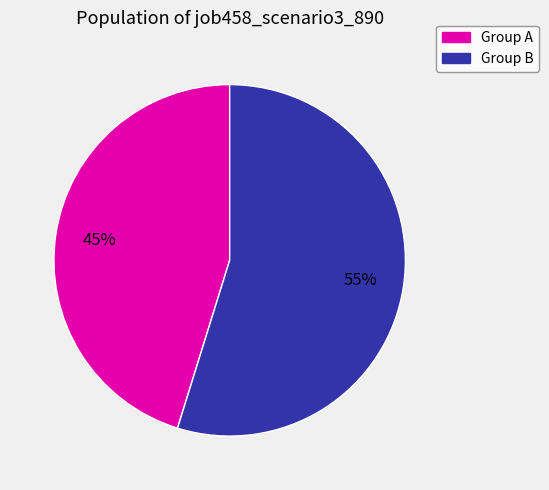

Does any single category account for the majority?

Yes